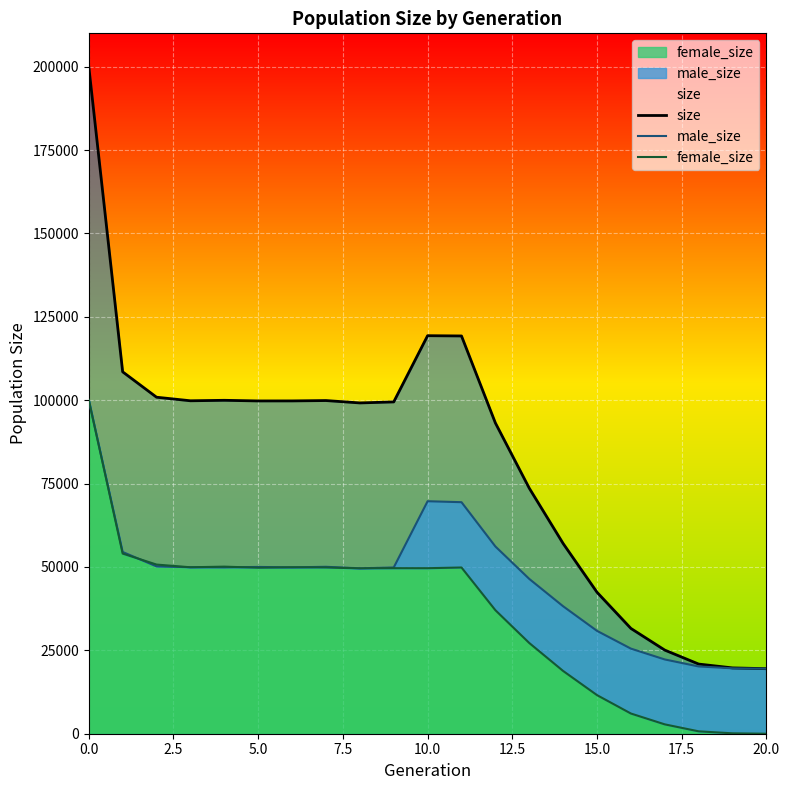

In female_size, how many points are lower than both neighbors (excluding endpoints)?

4